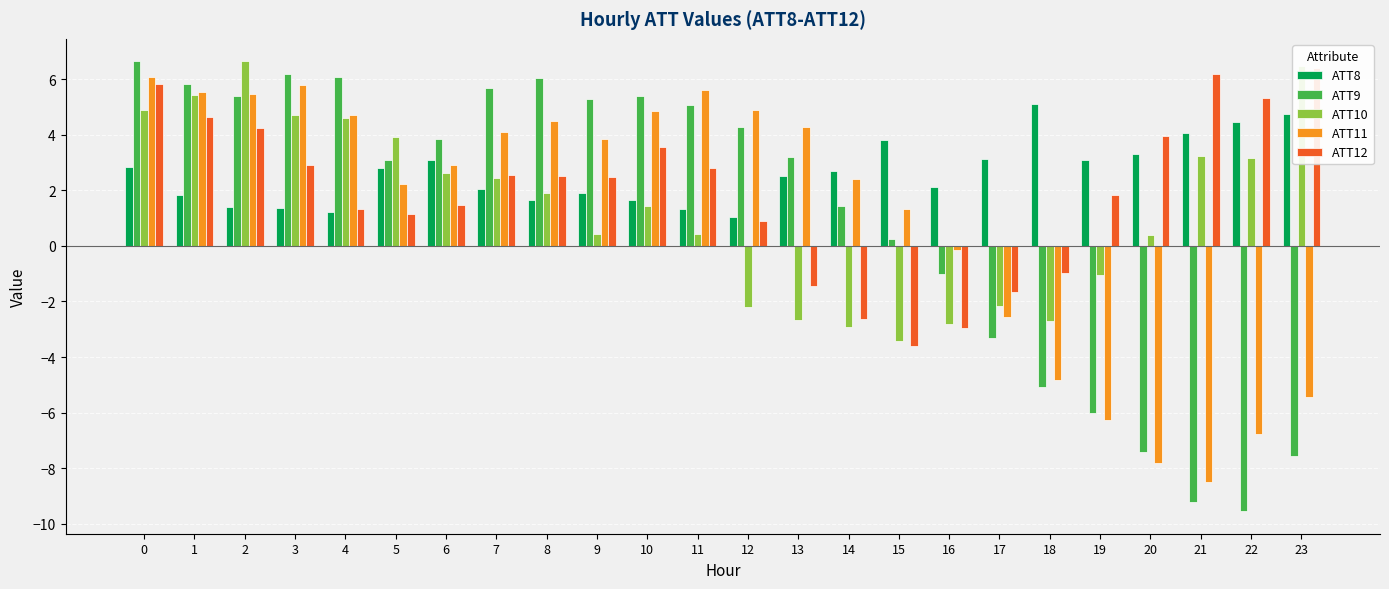

What is the spread (max minus min) of values at 15?

7.4